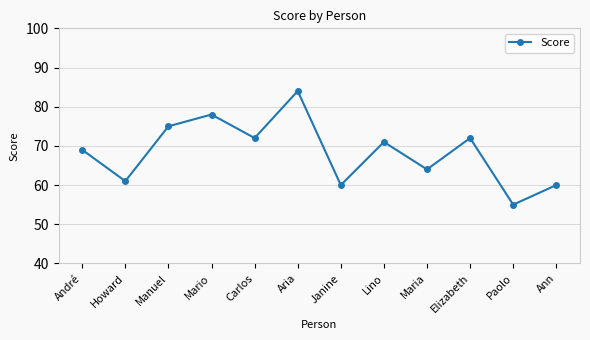

What position from the right is Paolo?

2